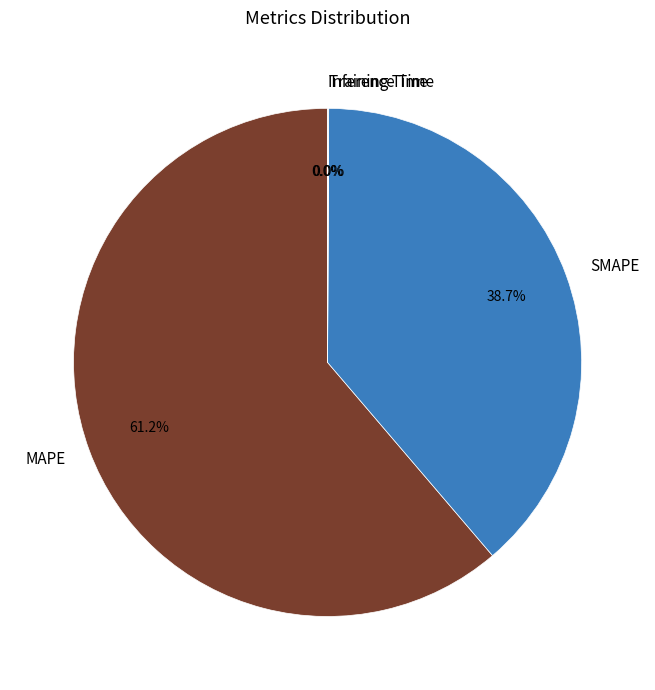

True or false: MAPE accounts for 61% of the total.

True